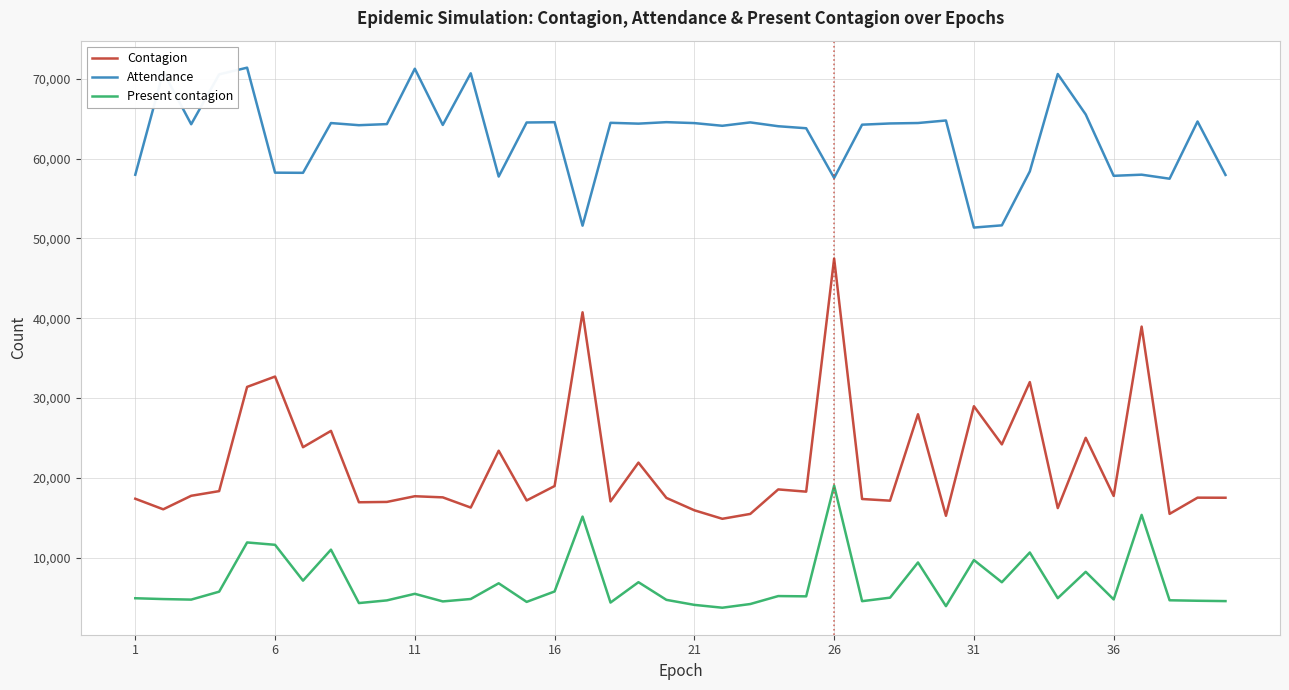

What are all the series names shown in the legend?

Contagion, Attendance, Present contagion